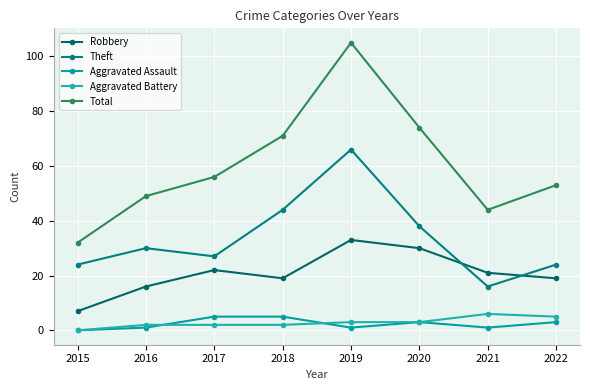

How many data points in Robbery are less than 21?

4